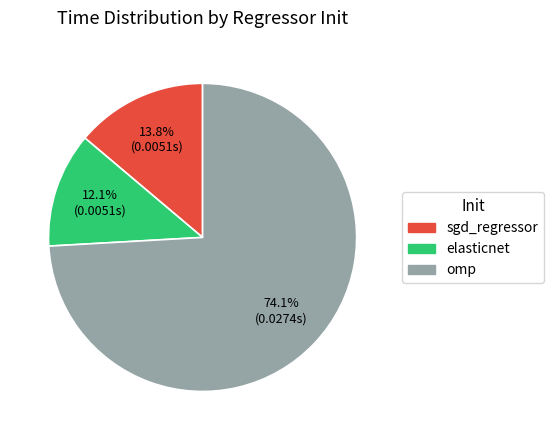

Count the number of slices in the pie.

3